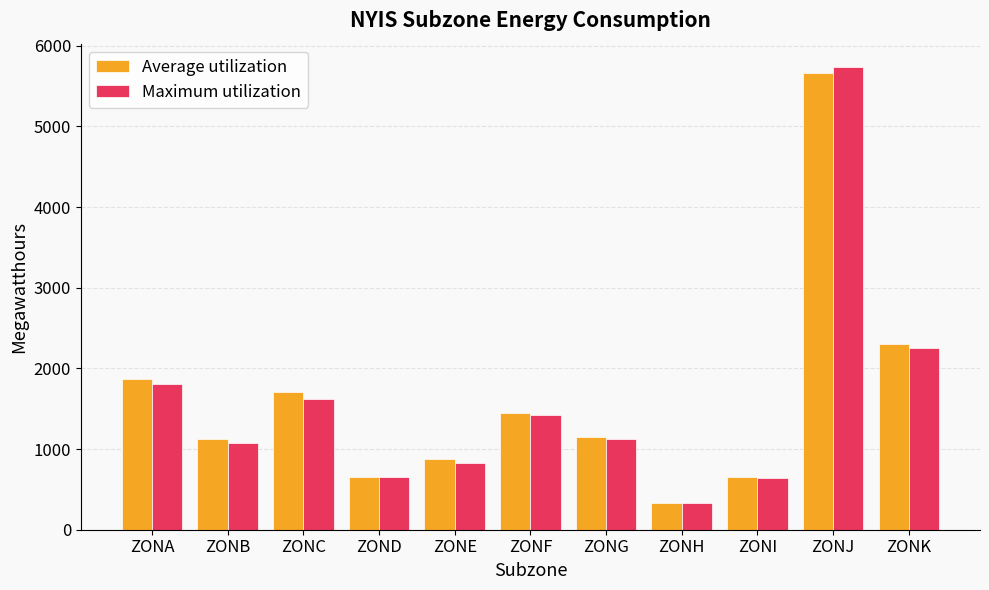

At which category is the sum across all series the highest?

ZONJ